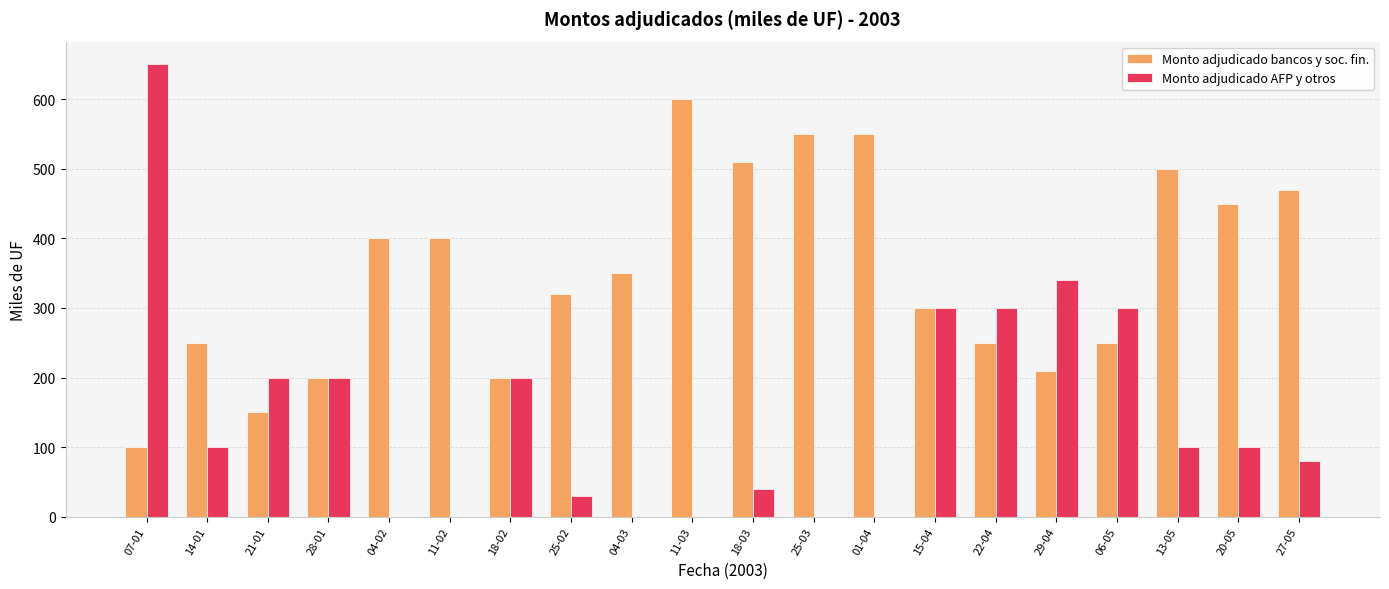

What is the approximate value of Monto adjudicado AFP y otros at 21-01, to the nearest 50?

200